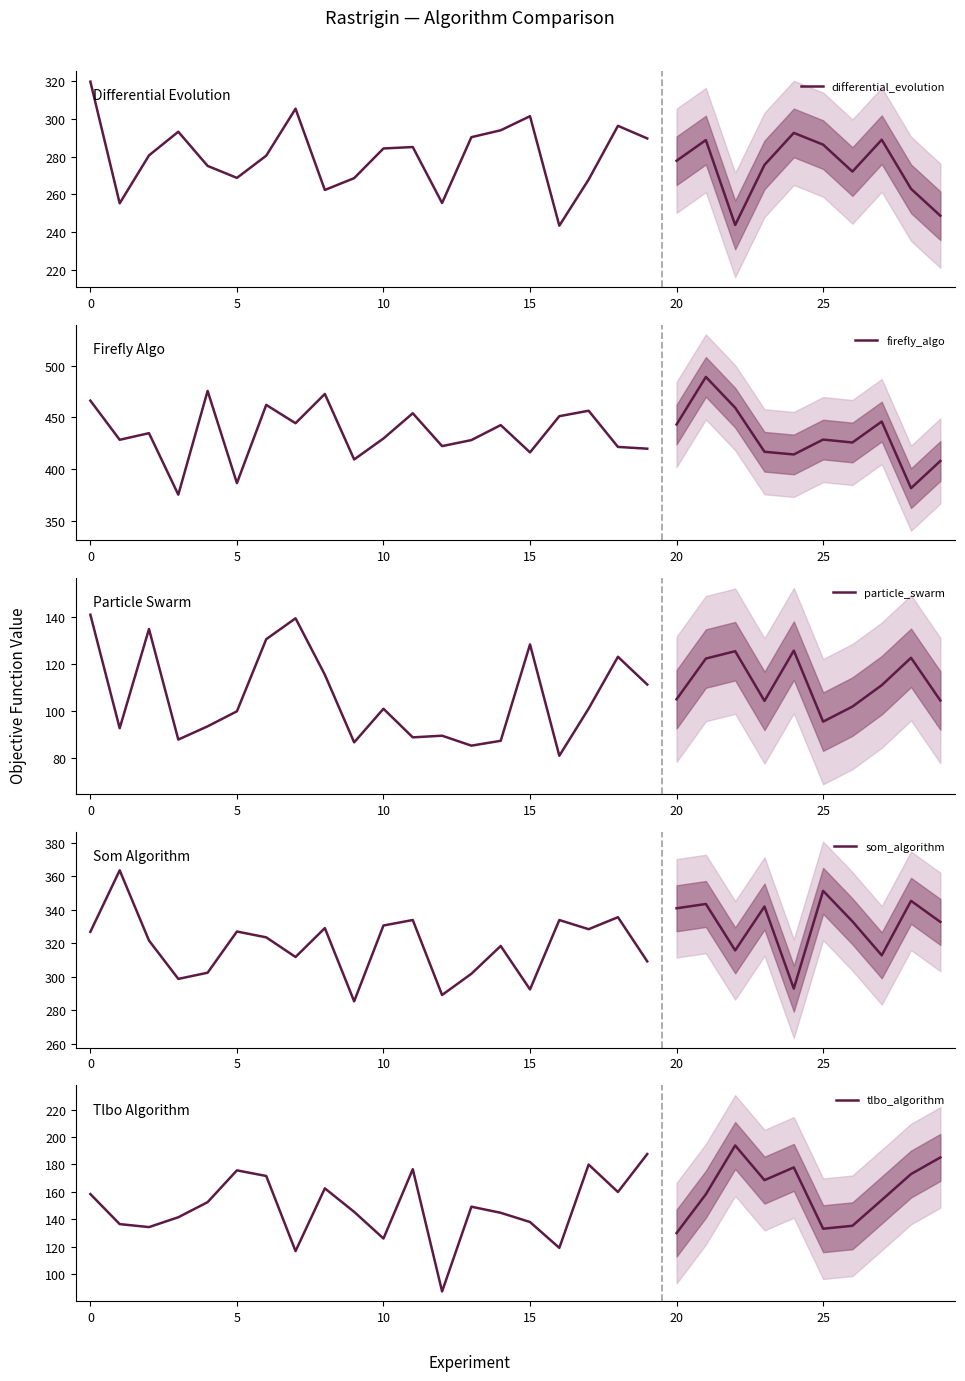

Reading left to right, what are all the values shown in this chart?

differential_evolution: 319.8	255.2	280.7	293.2	275.1	268.7	280.5	305.4	262.3	268.6	284.3	285.1	255.4	290.3	294.0	301.5	243.4	267.8	296.4	289.7
firefly_algo: 466.2	428.4	434.8	375.3	475.6	386.5	462.1	444.4	472.7	409.4	429.6	454.0	422.2	428.1	442.6	416.2	451.2	456.5	421.5	419.7
particle_swarm: 140.9	92.7	134.9	87.9	93.5	99.9	130.5	139.4	115.5	86.7	101.0	88.8	89.6	85.3	87.4	128.3	81.0	101.1	123.1	111.3
som_algorithm: 326.8	363.4	321.6	298.7	302.4	326.9	323.5	311.8	329.0	285.3	330.5	333.8	289.1	301.8	318.3	292.4	333.8	328.3	335.5	309.2
tlbo_algorithm: 158.4	136.5	134.3	141.5	152.5	175.7	171.6	116.7	162.6	145.4	125.9	176.6	87.3	149.2	144.7	138.0	119.1	179.9	159.9	187.6